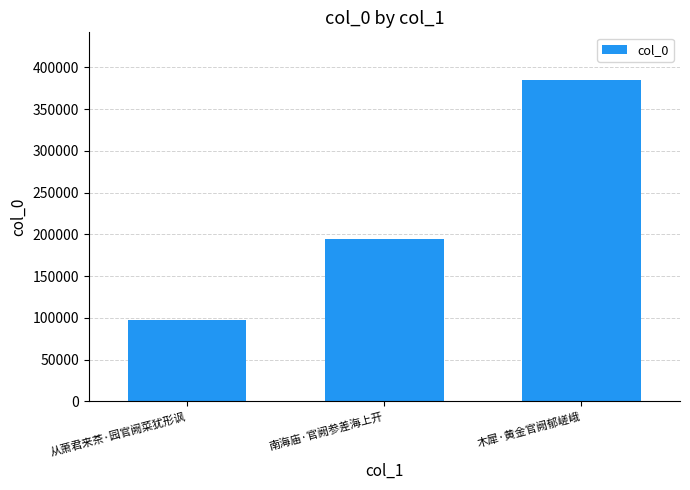

What is the average value?

225059